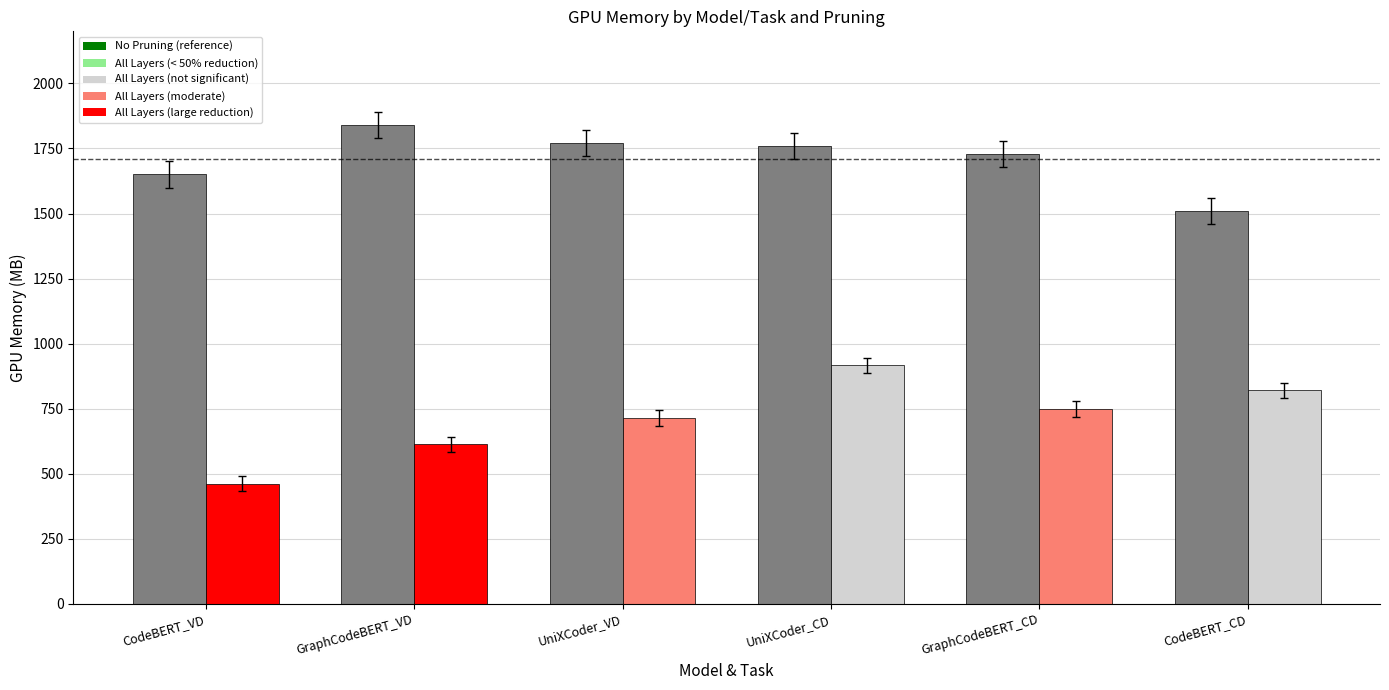

What is the total value across all series at GraphCodeBERT_VD?

2452.9